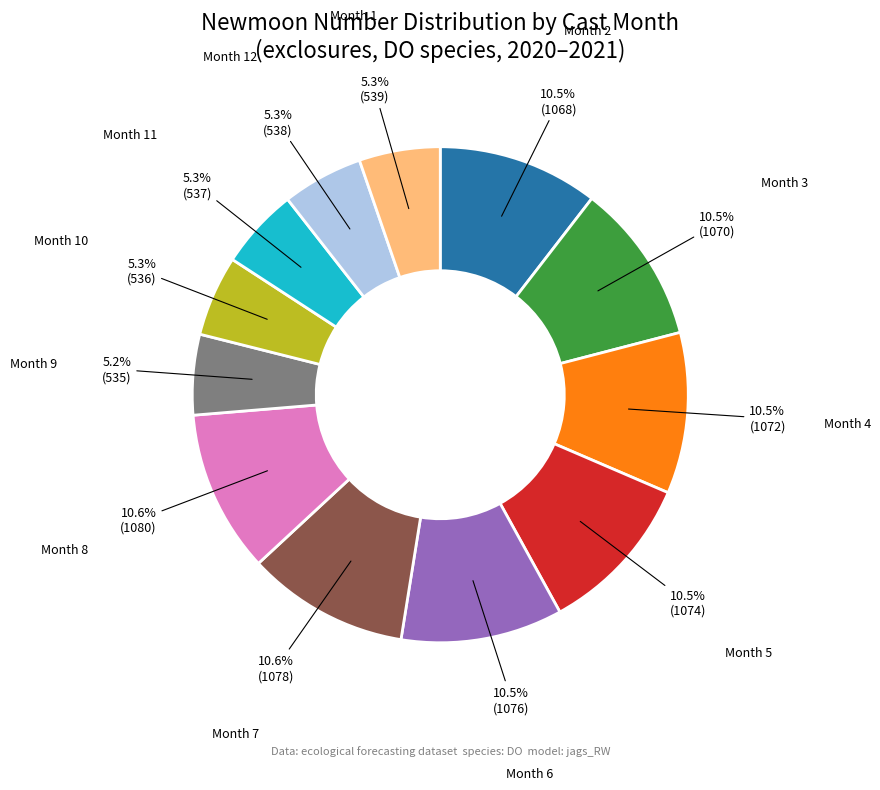

To the nearest percent, what is the average slice percentage?

8%